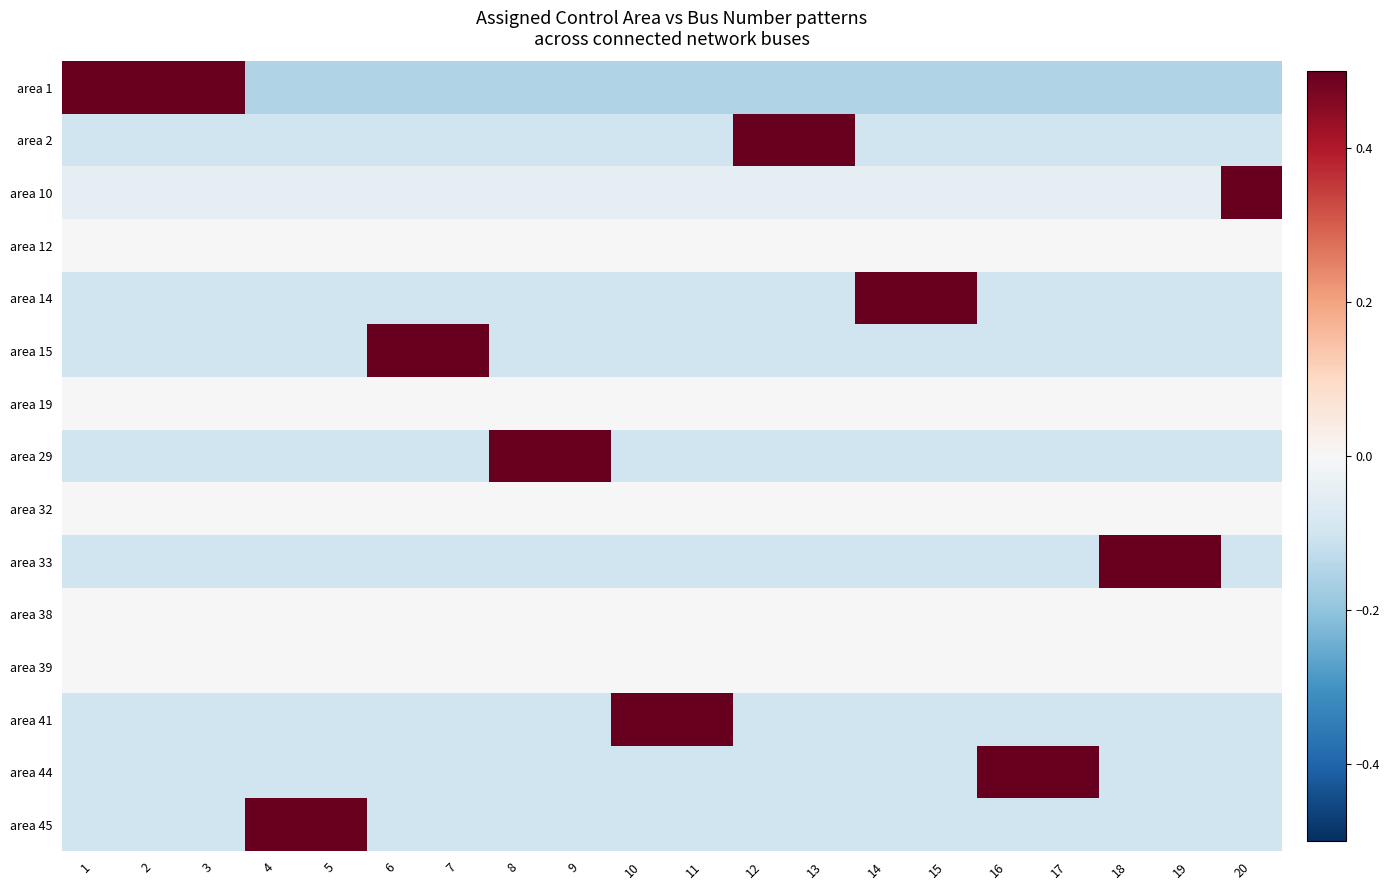

Between 20 and 14, which is larger?

20